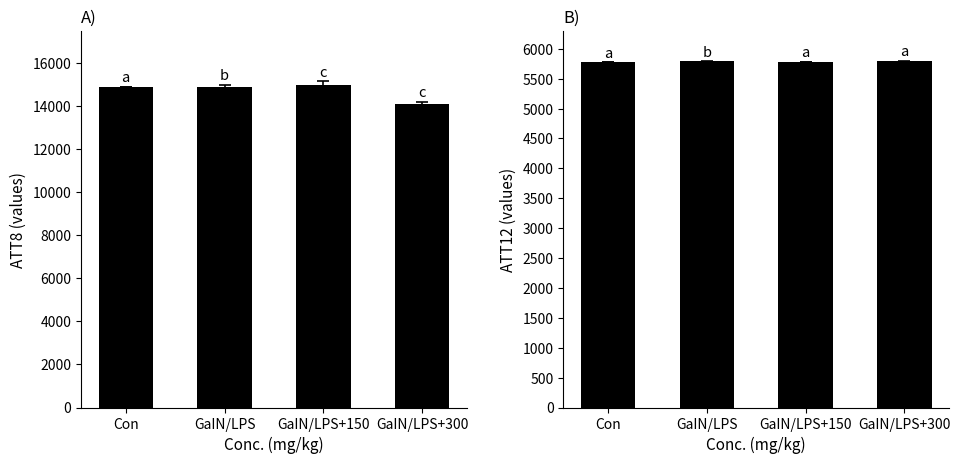

What is the highest value of the ATT8 series?

15000.0